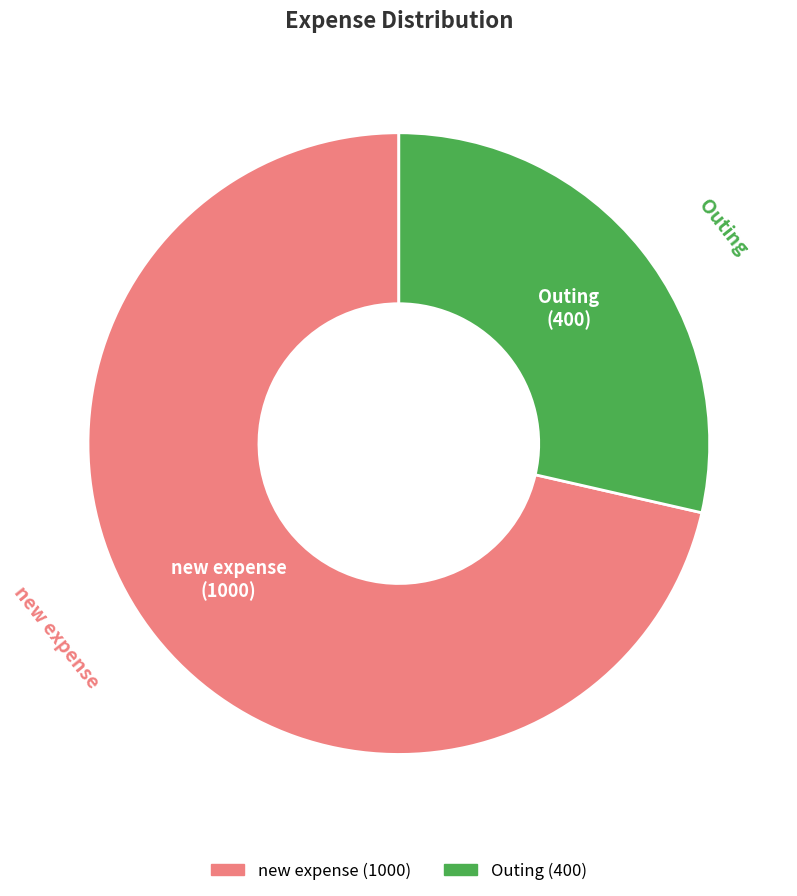

Which category has the biggest portion of the pie?

new expense